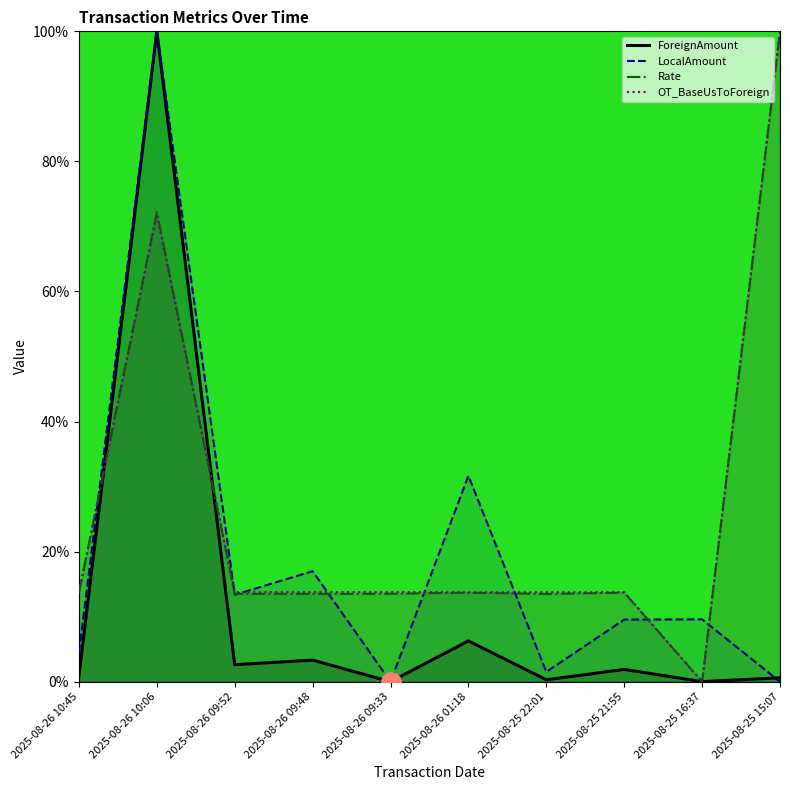

What is the spread (max minus min) of values at 2025-08-25 15:07?

100.0